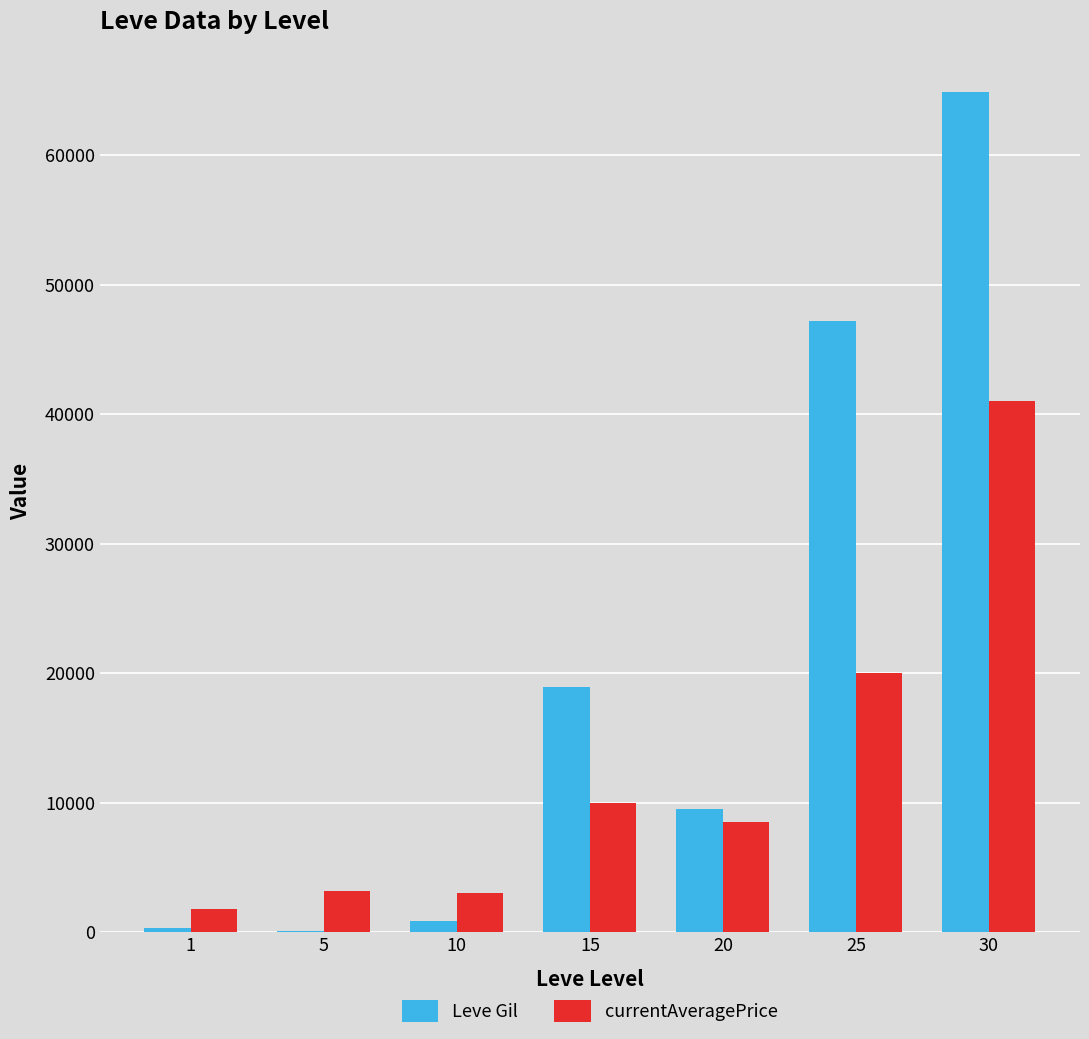

Which category has the highest value across all series?

30